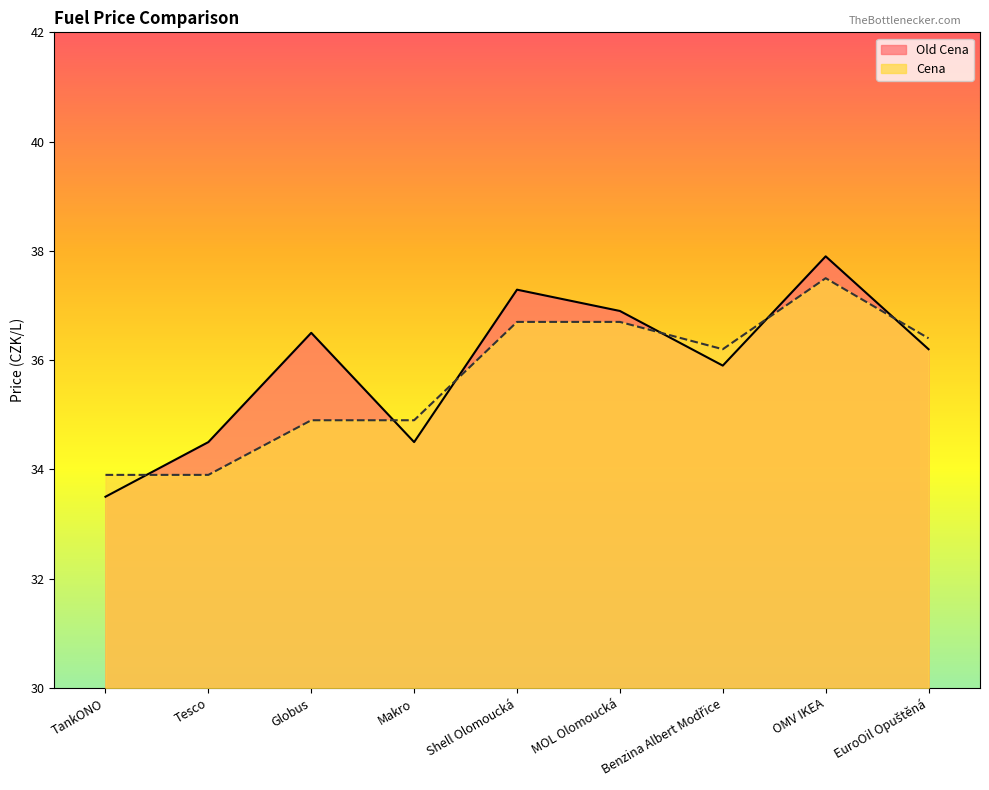

Reading left to right, transcribe all the data shown in this chart.

Old Cena: TankONO=33.5	Tesco=34.5	Globus=36.5	Makro=34.5	Shell Olomoucká=37.3	MOL Olomoucká=36.9	Benzina Albert Modřice=35.9	OMV IKEA=37.9	EuroOil Opuštěná=36.2
Cena: TankONO=33.9	Tesco=33.9	Globus=34.9	Makro=34.9	Shell Olomoucká=36.7	MOL Olomoucká=36.7	Benzina Albert Modřice=36.2	OMV IKEA=37.5	EuroOil Opuštěná=36.4